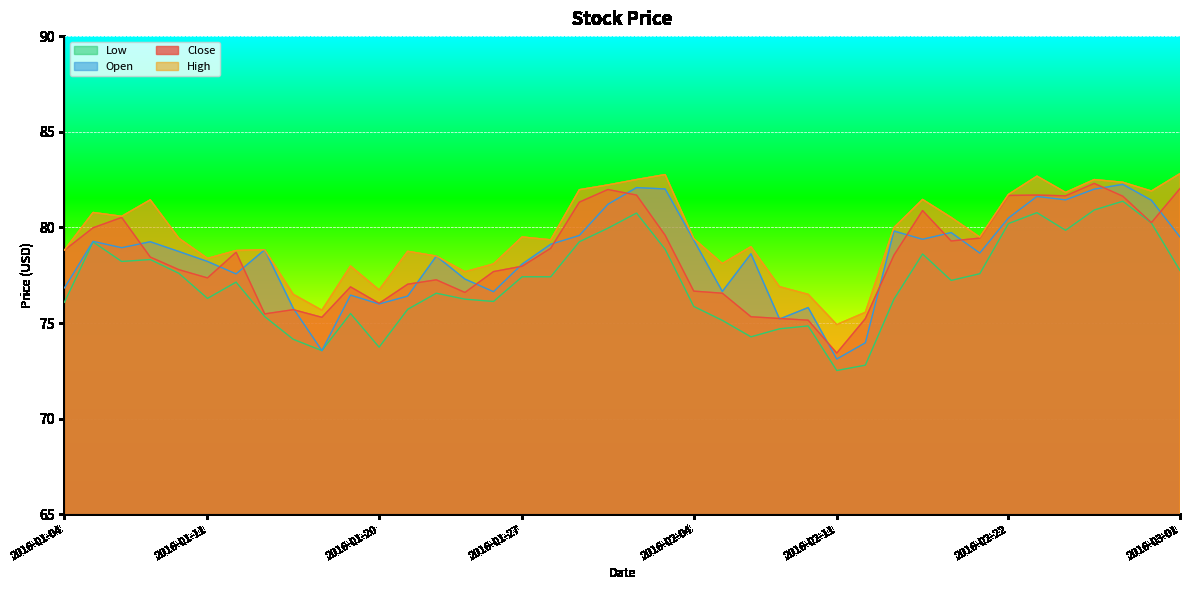

What is the difference between the High values at 2016-02-19 and 2016-02-08?

0.5